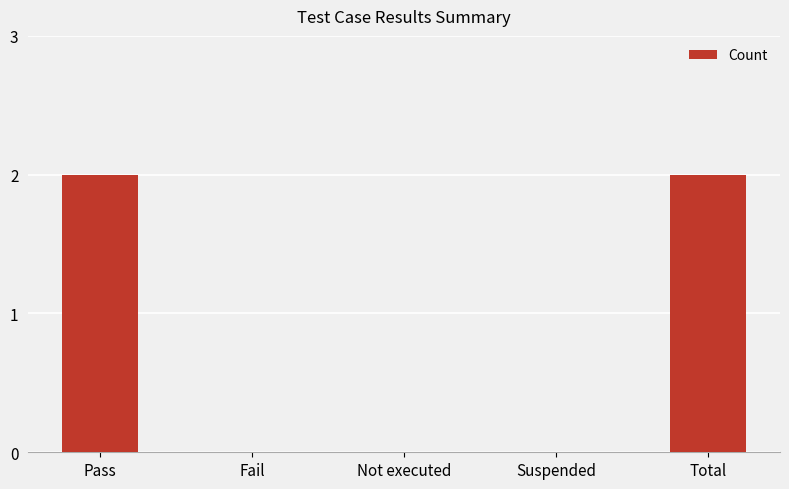

Between Pass and Fail, which is larger?

Pass